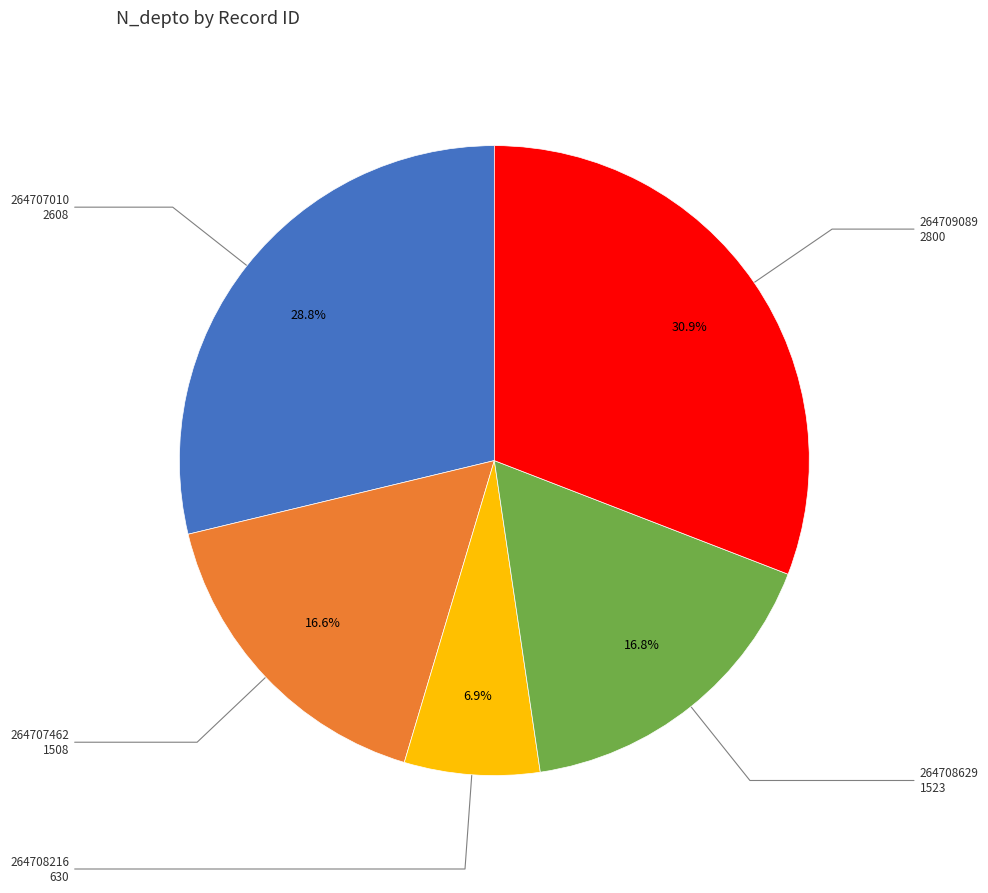

Does any single category account for the majority?

No